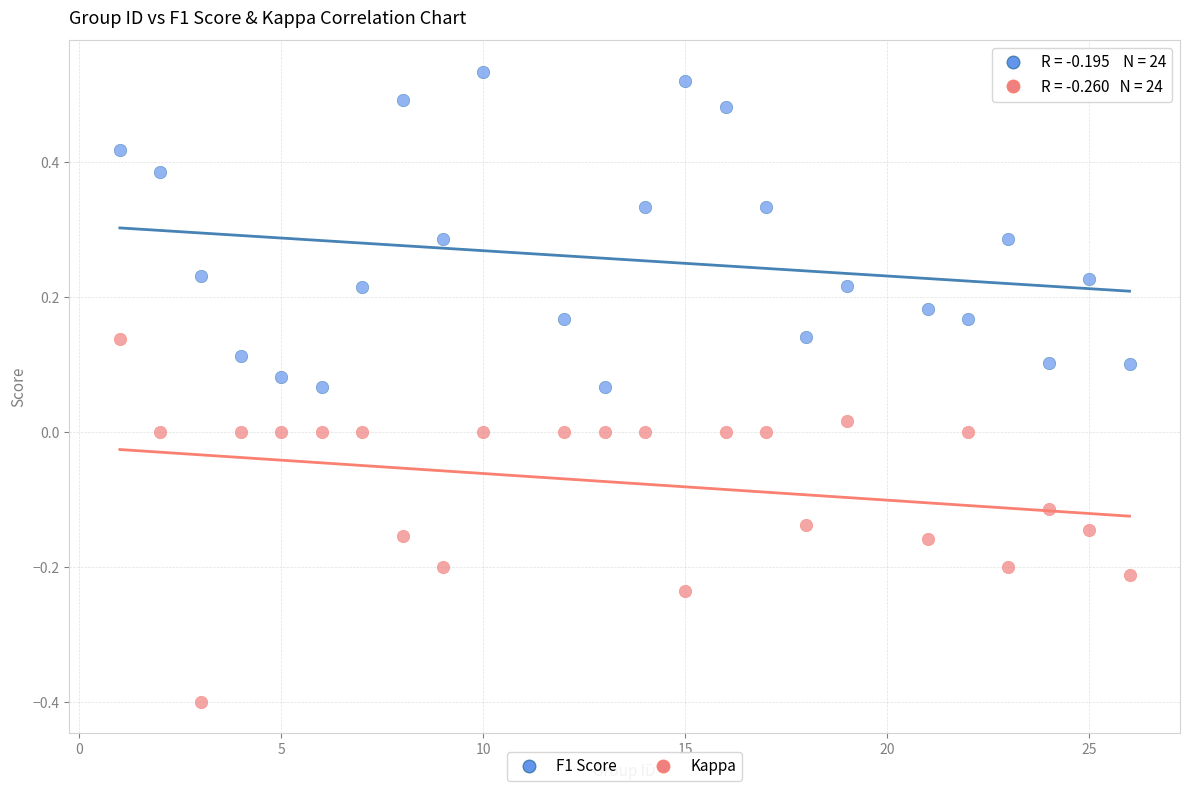

Which series has the largest Y range (max minus min)?

Kappa